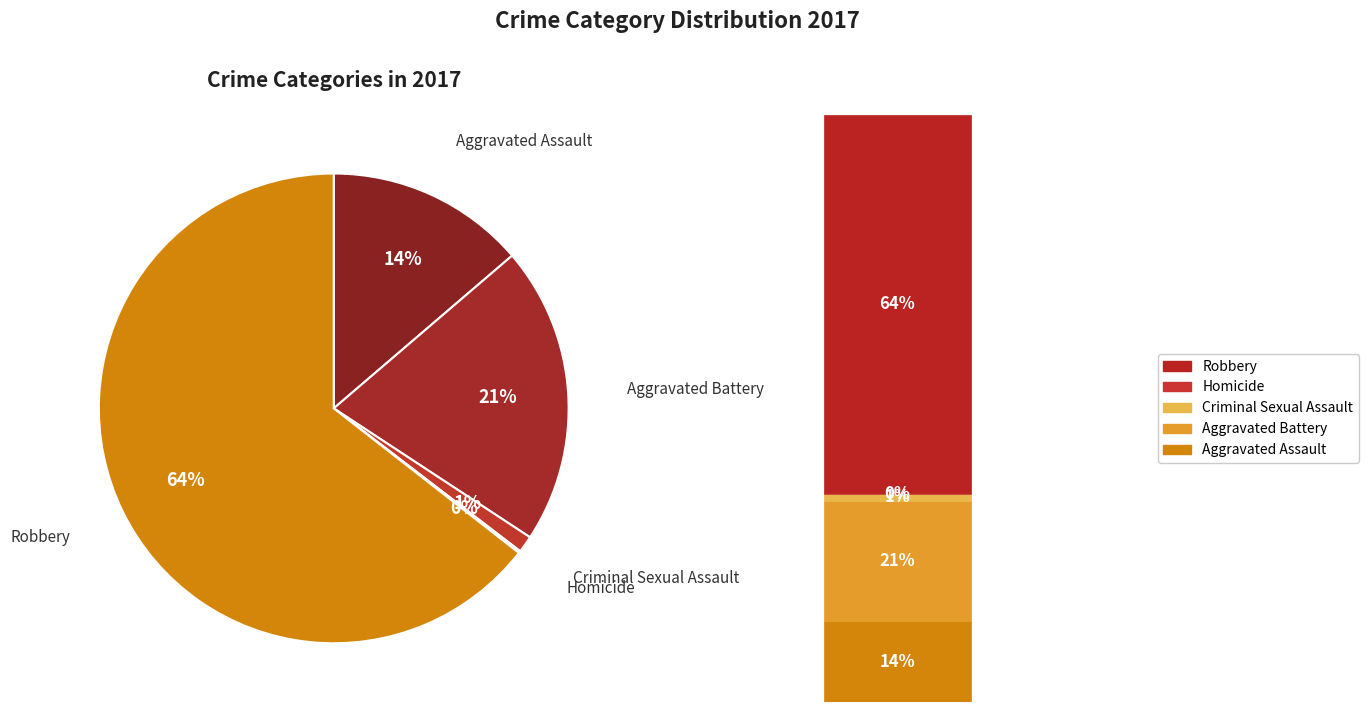

Is there any slice that represents more than half of the pie?

Yes